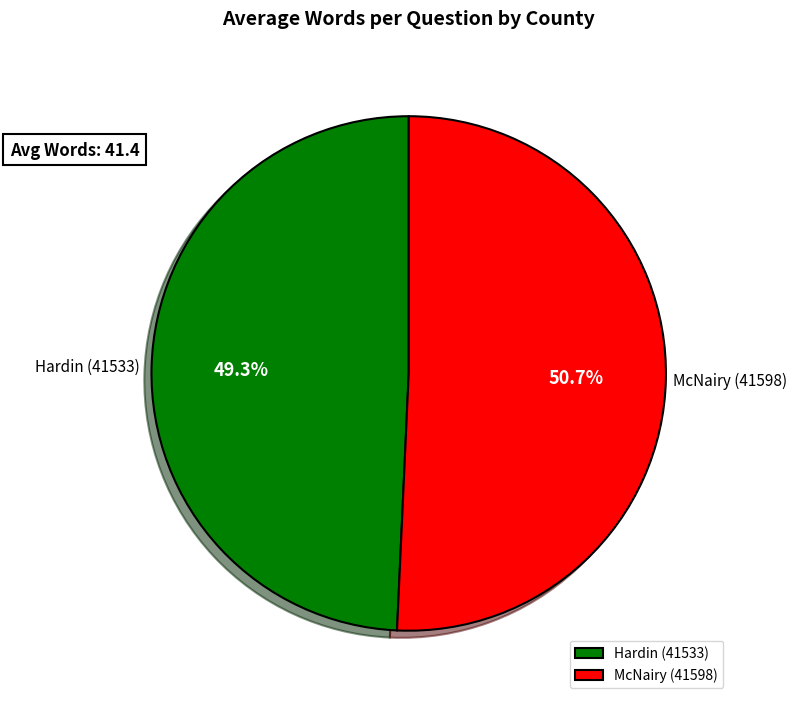

Count the number of slices in the pie.

2